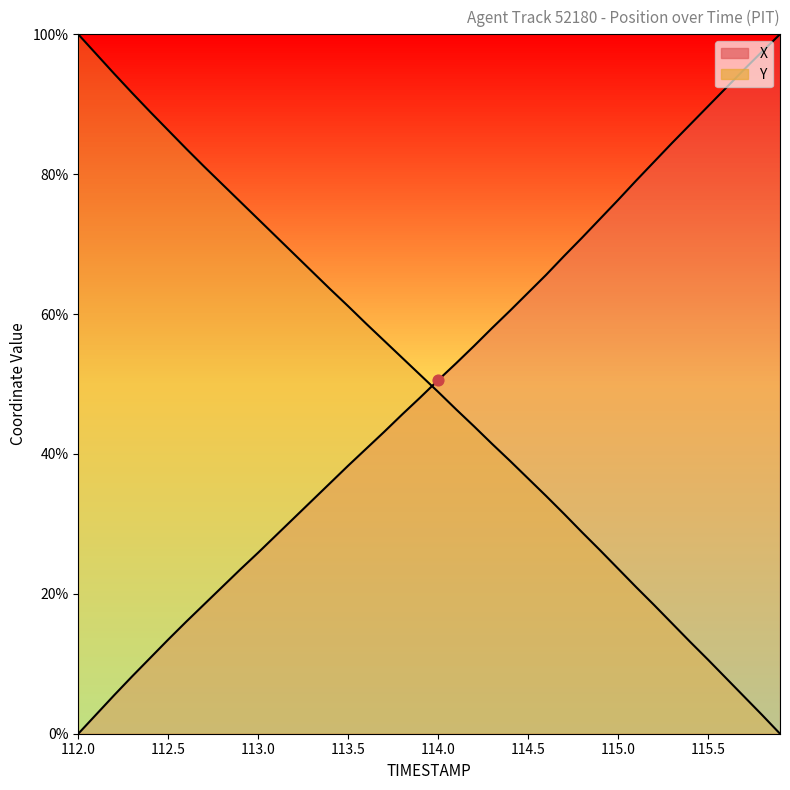

Which series has the largest Y range (max minus min)?

X